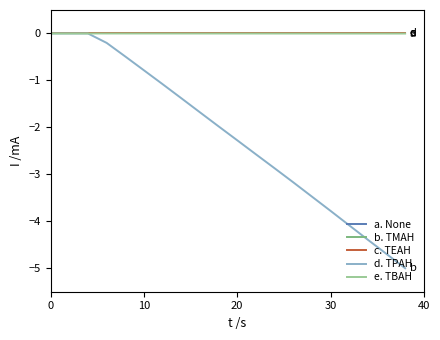

Does the chart display data point markers on the line(s)?

No